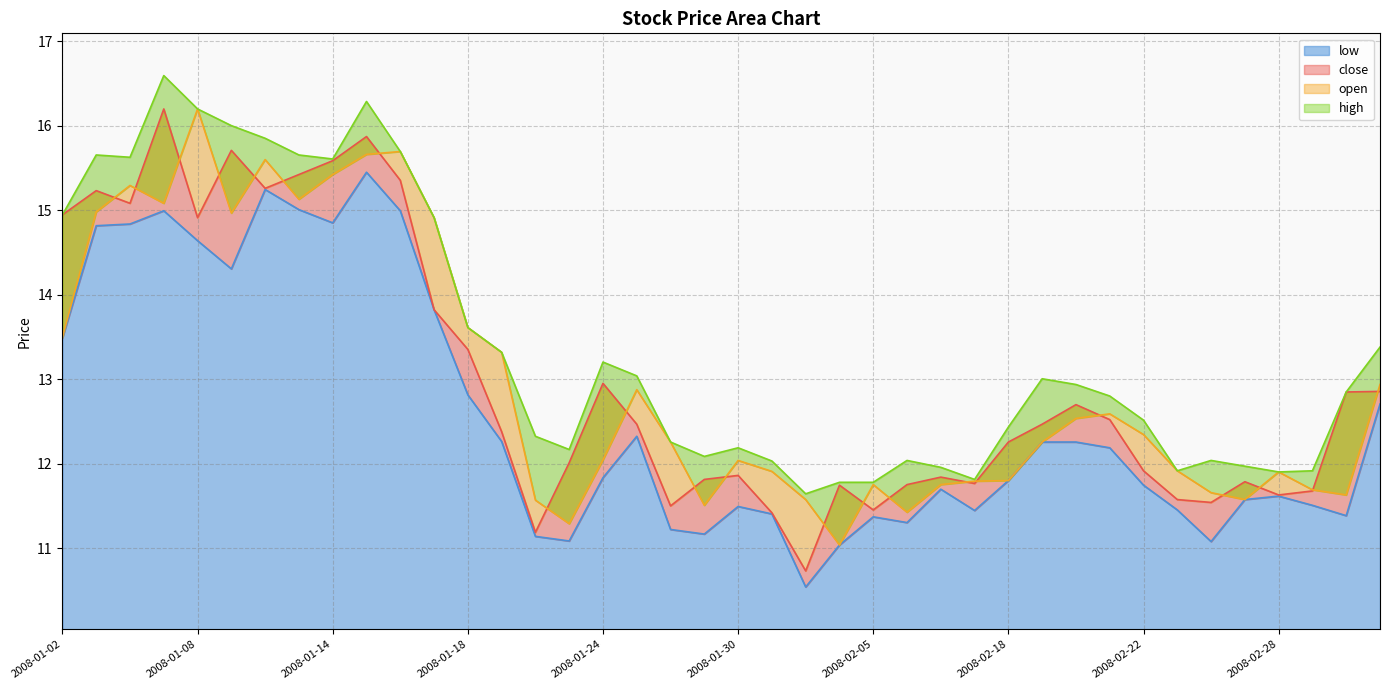

Where is high (line) nearest to the value 14?

2008-01-18